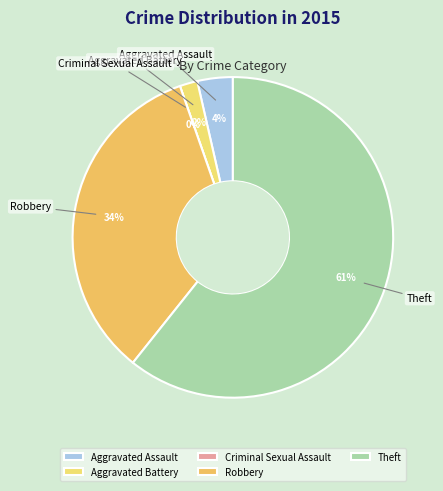

What is the change in value from Aggravated Assault to Aggravated Battery?

-1